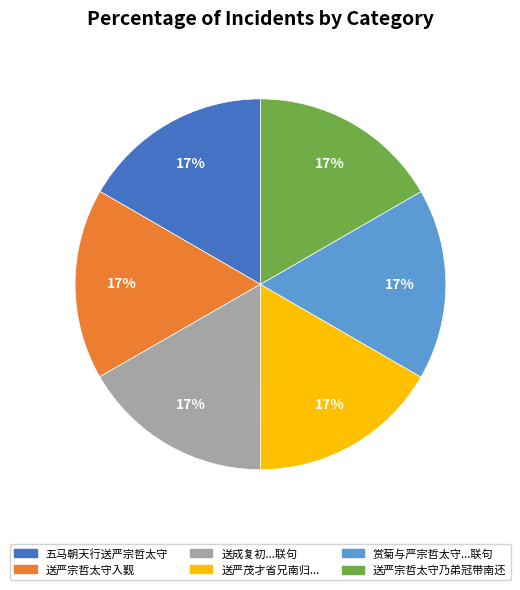

Is there any slice that represents more than half of the pie?

No